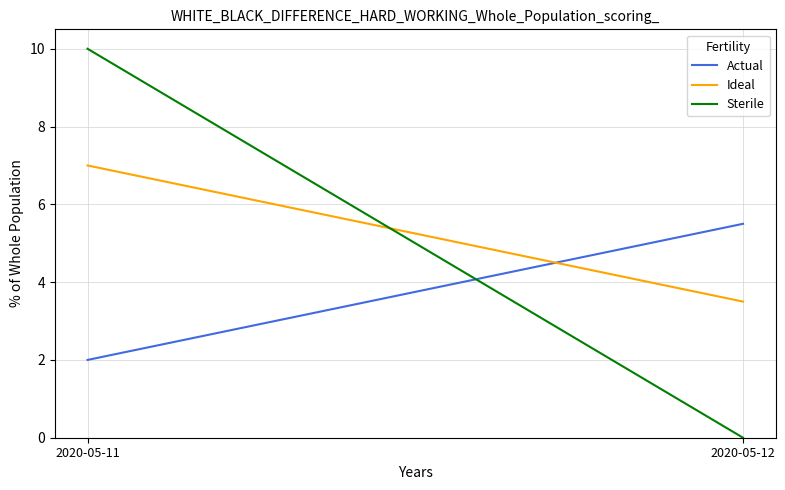

Between 2020-05-11 and 2020-05-12, which series saw the biggest shift?

Sterile